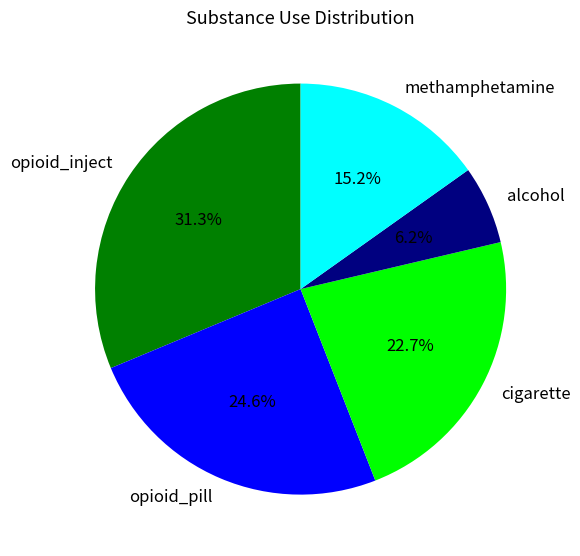

Does any single category account for the majority?

No